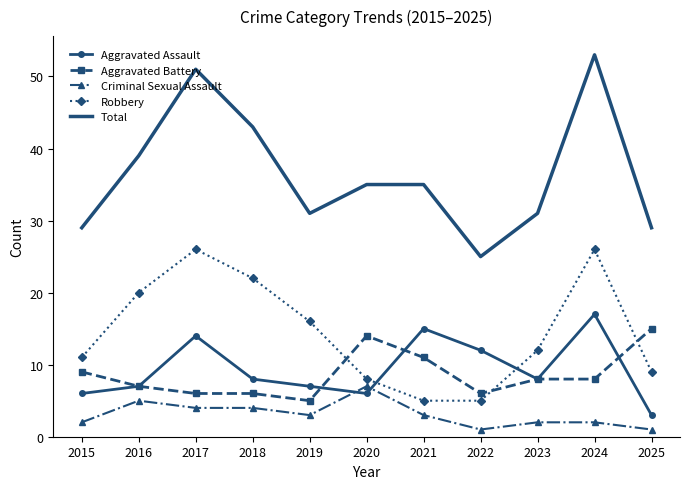

What is the spread (max minus min) of values at 2017?

47